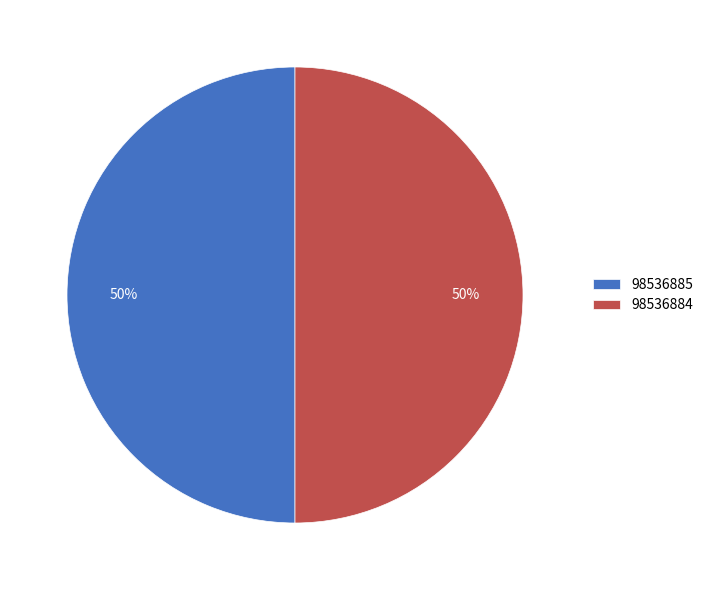

Approximately how many times larger is the value at 98536885 compared to 98536884?

1.0